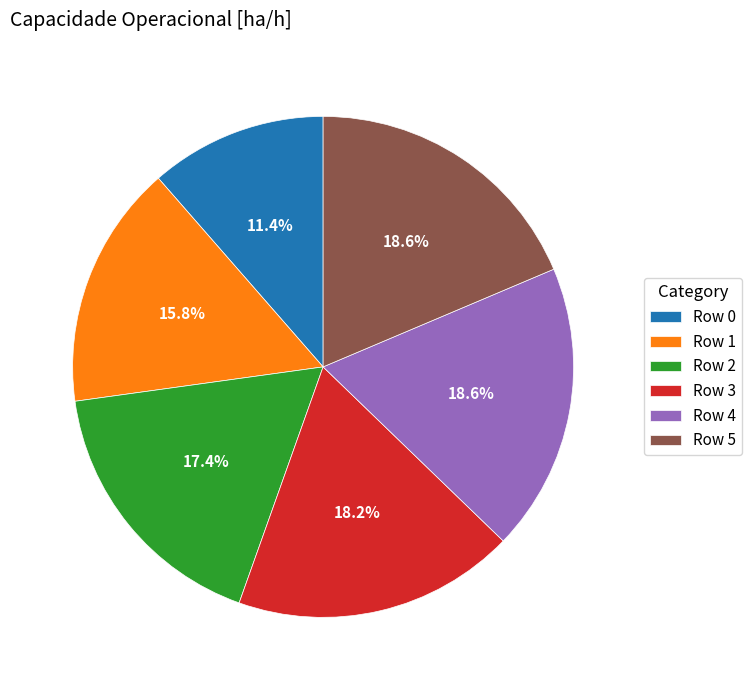

Between Row 1 and Row 2, which is larger?

Row 2